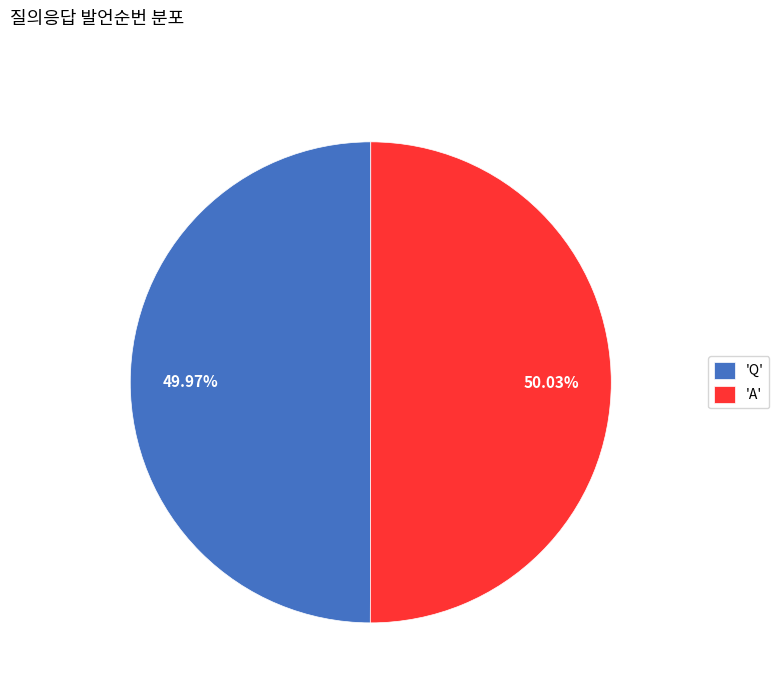

Is there a majority slice in this chart?

Yes